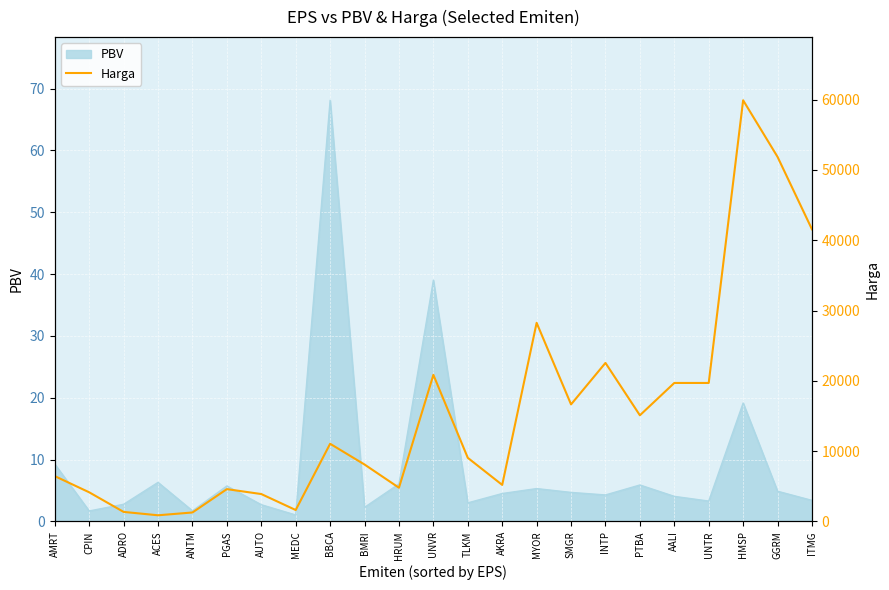

The value at PTBA is 15100. True or false?

True